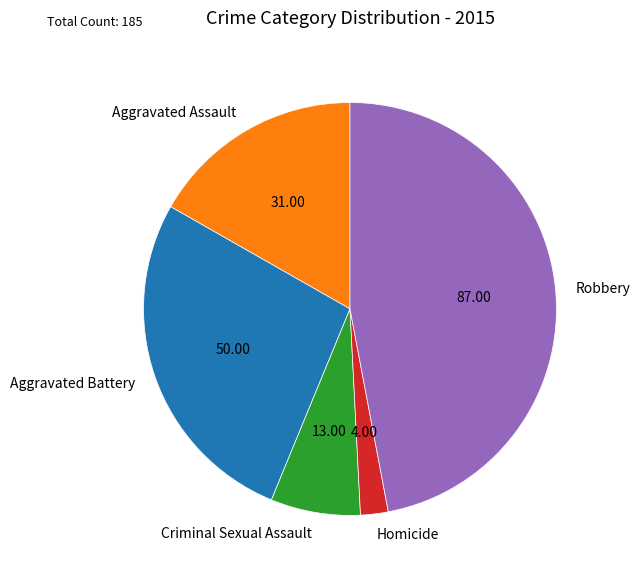

True or false: Robbery accounts for 47% of the total.

True